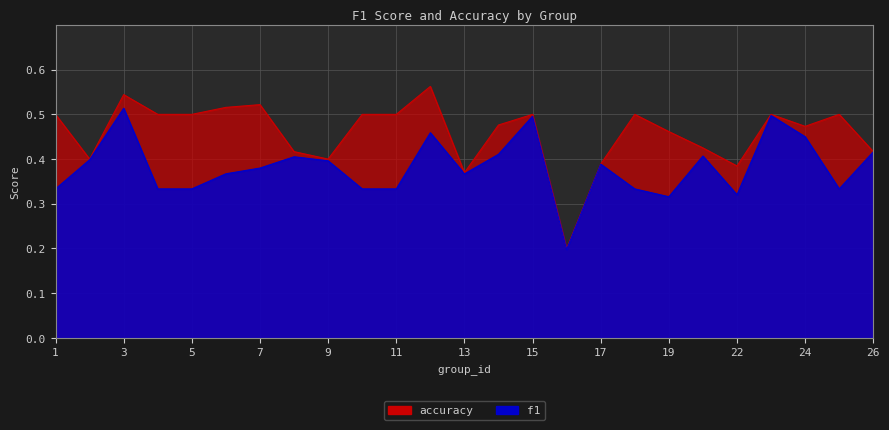

Which category has the lowest value across all series?

16